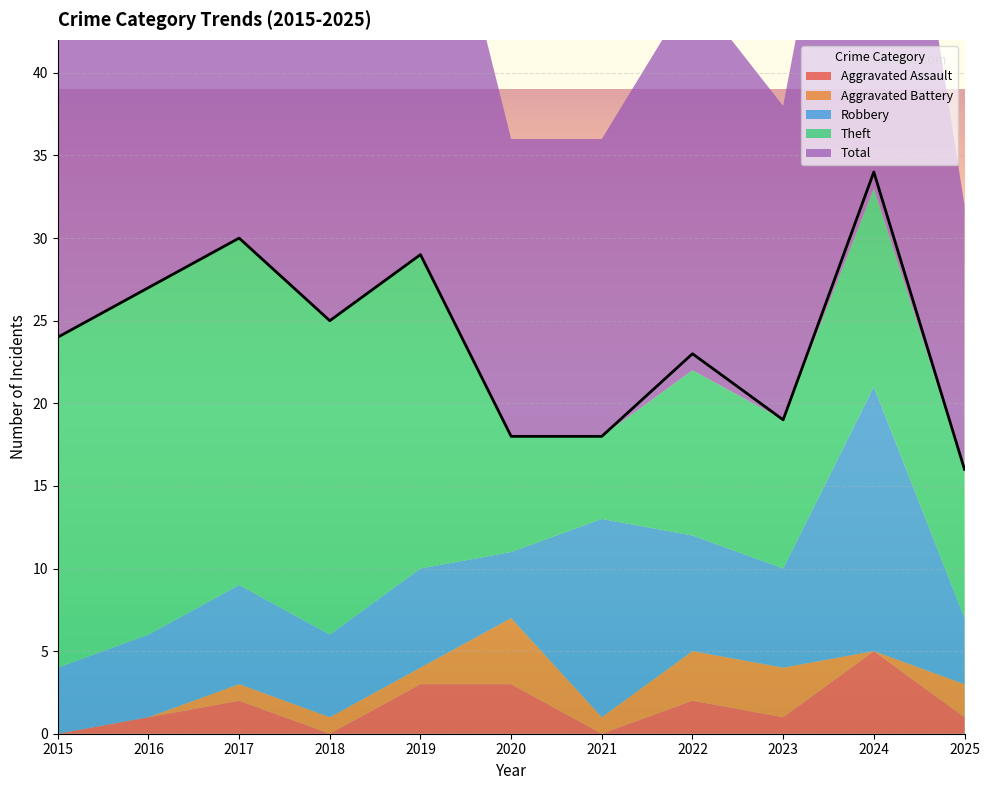

Reading left to right, transcribe all the data shown in this chart.

Aggravated Assault: 0	1	2	0	3	3	0	2	1	5	1
Aggravated Battery: 0	0	1	1	1	4	1	3	3	0	2
Robbery: 4	5	6	5	6	4	12	7	6	16	4
Theft: 20	21	21	19	19	7	5	10	9	12	9
Total: 24	27	30	25	29	18	18	23	19	34	16